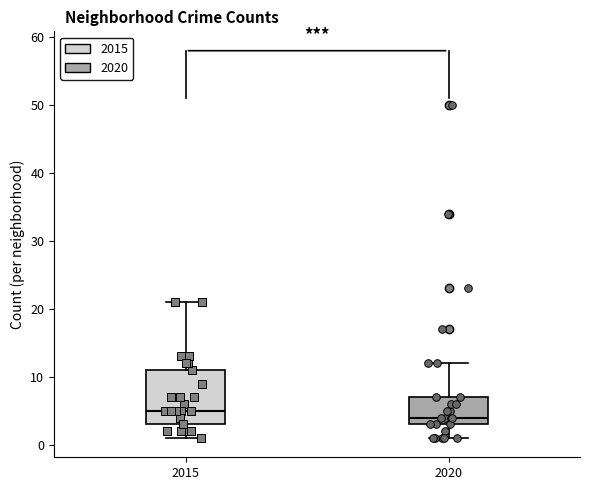

Comparing the boxes themselves (not the whiskers), which one is the tallest?

2015